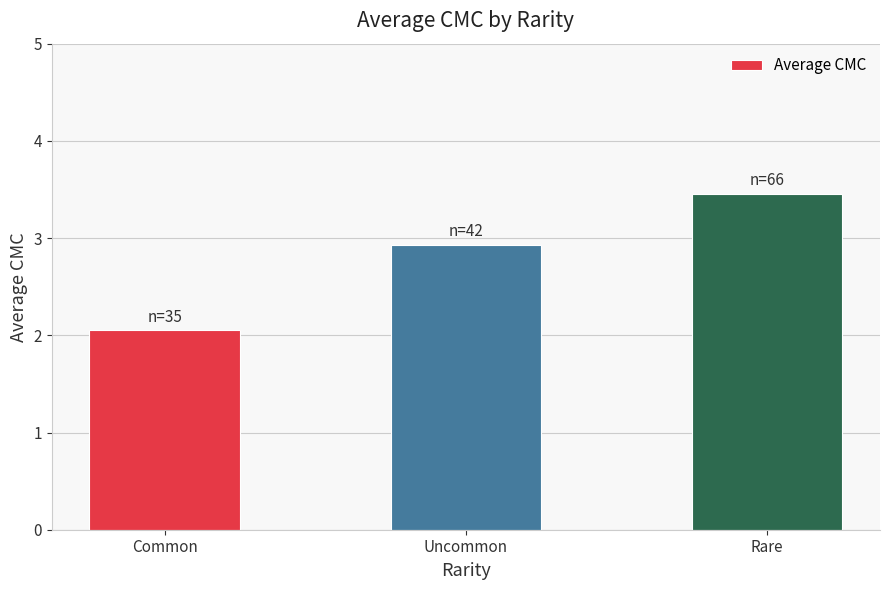

Approximately how many times larger is the value at Common compared to Rare?

0.6